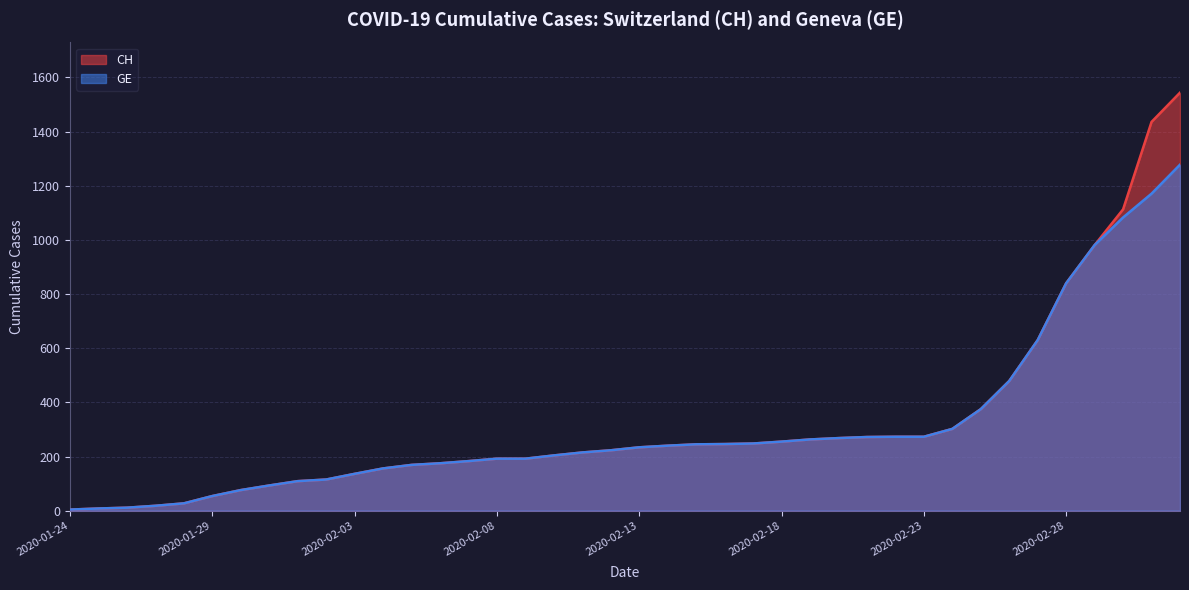

Reading right to left, transcribe all the data shown in this chart.

CH: 2020-03-03=1544	2020-03-02=1436	2020-03-01=1113	2020-02-29=981	2020-02-28=840	2020-02-27=630	2020-02-26=479	2020-02-25=375	2020-02-24=302	2020-02-23=273	2020-02-22=273	2020-02-21=272	2020-02-20=268	2020-02-19=263	2020-02-18=255	2020-02-17=248	2020-02-16=246	2020-02-15=245	2020-02-14=240	2020-02-13=234	2020-02-12=223	2020-02-11=215	2020-02-10=204	2020-02-09=192	2020-02-08=192	2020-02-07=183	2020-02-06=175	2020-02-05=169	2020-02-04=156	2020-02-03=136	2020-02-02=115	2020-02-01=109	2020-01-31=93	2020-01-30=76	2020-01-29=54	2020-01-28=27	2020-01-27=18	2020-01-26=11	2020-01-25=8	2020-01-24=4
GE: 2020-03-03=1278	2020-03-02=1171	2020-03-01=1083	2020-02-29=981	2020-02-28=840	2020-02-27=630	2020-02-26=479	2020-02-25=375	2020-02-24=302	2020-02-23=273	2020-02-22=273	2020-02-21=272	2020-02-20=268	2020-02-19=263	2020-02-18=255	2020-02-17=248	2020-02-16=246	2020-02-15=245	2020-02-14=240	2020-02-13=234	2020-02-12=223	2020-02-11=215	2020-02-10=204	2020-02-09=192	2020-02-08=192	2020-02-07=183	2020-02-06=175	2020-02-05=169	2020-02-04=156	2020-02-03=136	2020-02-02=115	2020-02-01=109	2020-01-31=93	2020-01-30=76	2020-01-29=54	2020-01-28=27	2020-01-27=18	2020-01-26=11	2020-01-25=8	2020-01-24=4